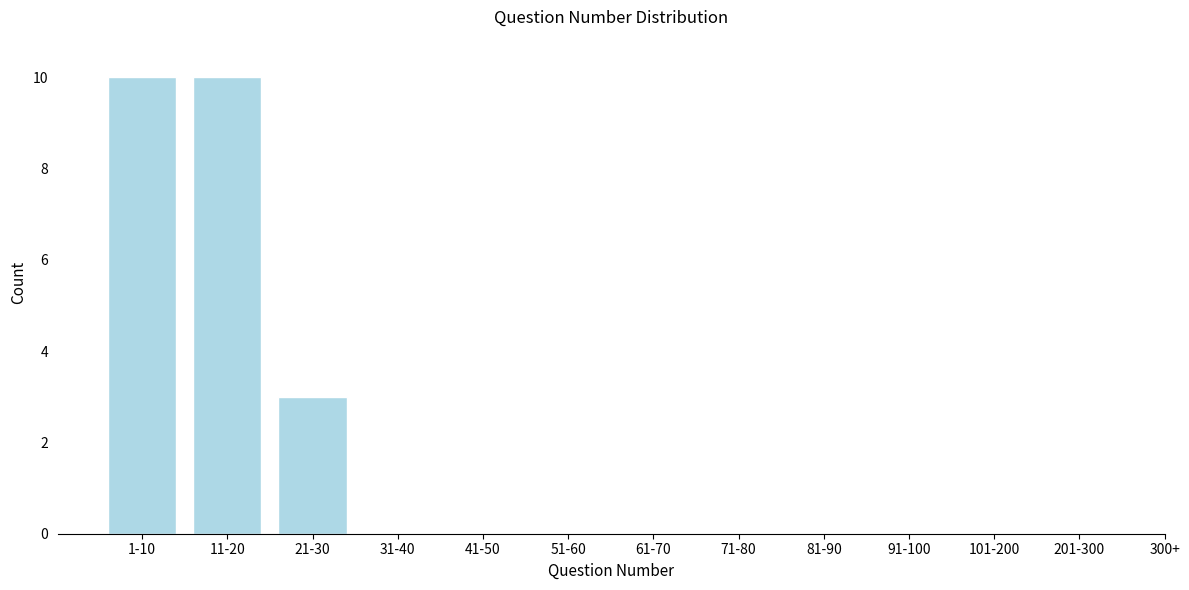

Reading right to left, list all the values displayed in this chart.

201-300=0	101-200=0	91-100=0	81-90=0	71-80=0	61-70=0	51-60=0	41-50=0	31-40=0	21-30=3	11-20=10	1-10=10